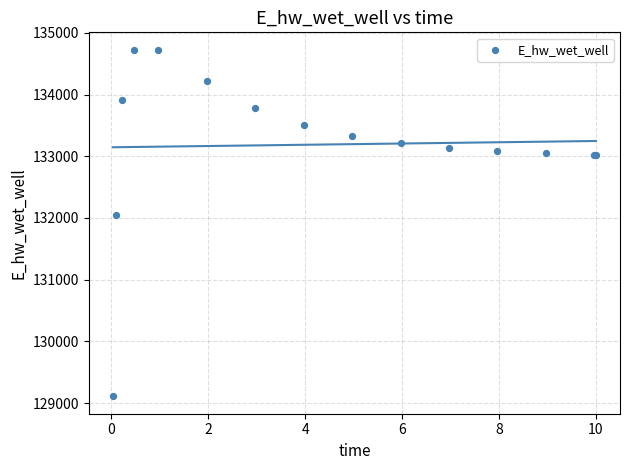

What Y value in the scatter plot is closest to 131918?

132040.8